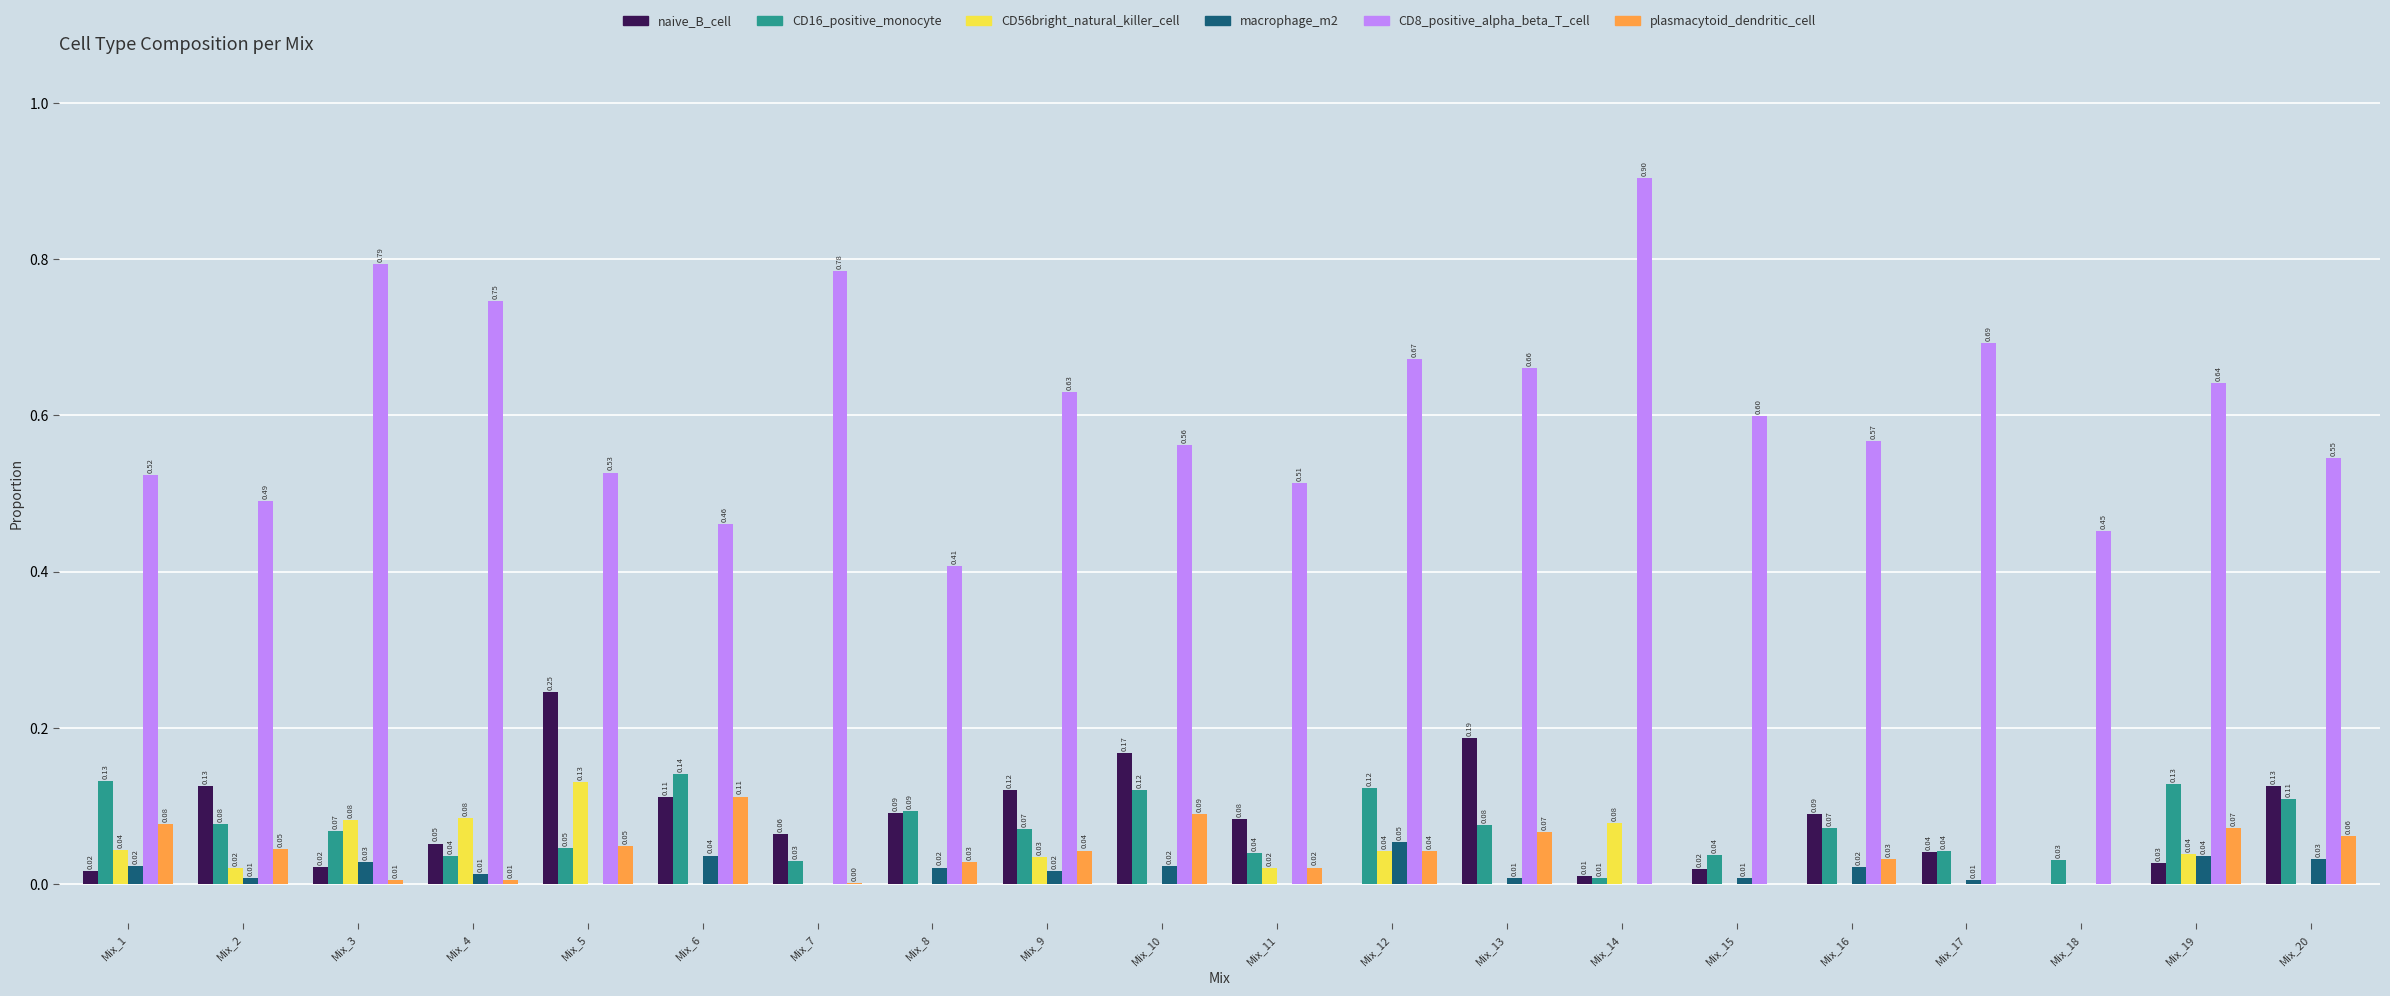

True or false: CD8_positive_alpha_beta_T_cell has a value of 0.4 at Mix_3.

False